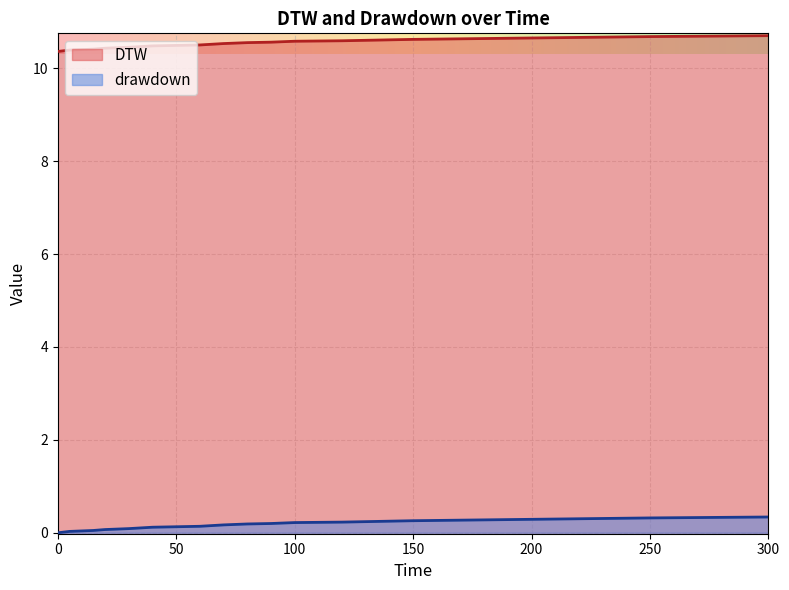

What is the difference between the highest and lowest values at 80?

10.4